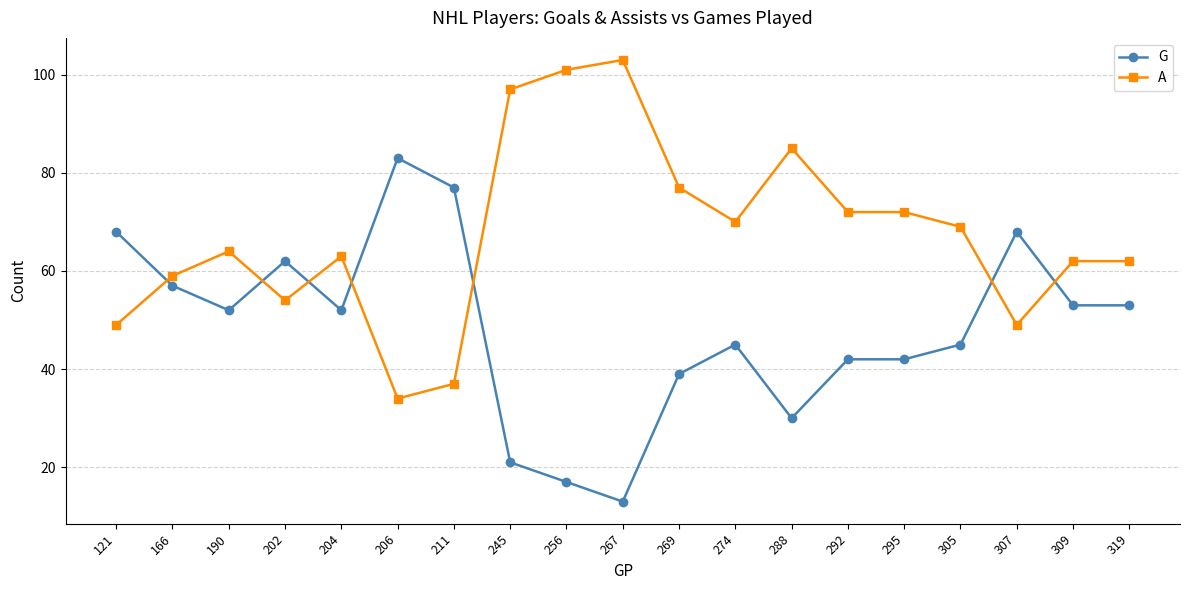

Reading left to right, what are all the values shown in this chart?

G: 121=68	166=57	190=52	202=62	204=52	206=83	211=77	245=21	256=17	267=13	269=39	274=45	288=30	292=42	295=42	305=45	307=68	309=53	319=53
A: 121=49	166=59	190=64	202=54	204=63	206=34	211=37	245=97	256=101	267=103	269=77	274=70	288=85	292=72	295=72	305=69	307=49	309=62	319=62